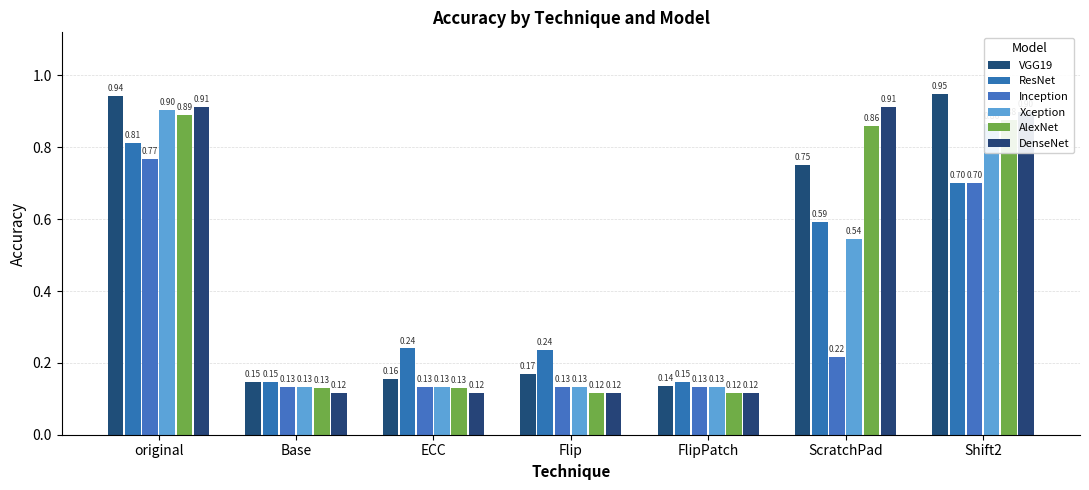

What is the sum of the VGG19 values at Base and ECC?

0.3